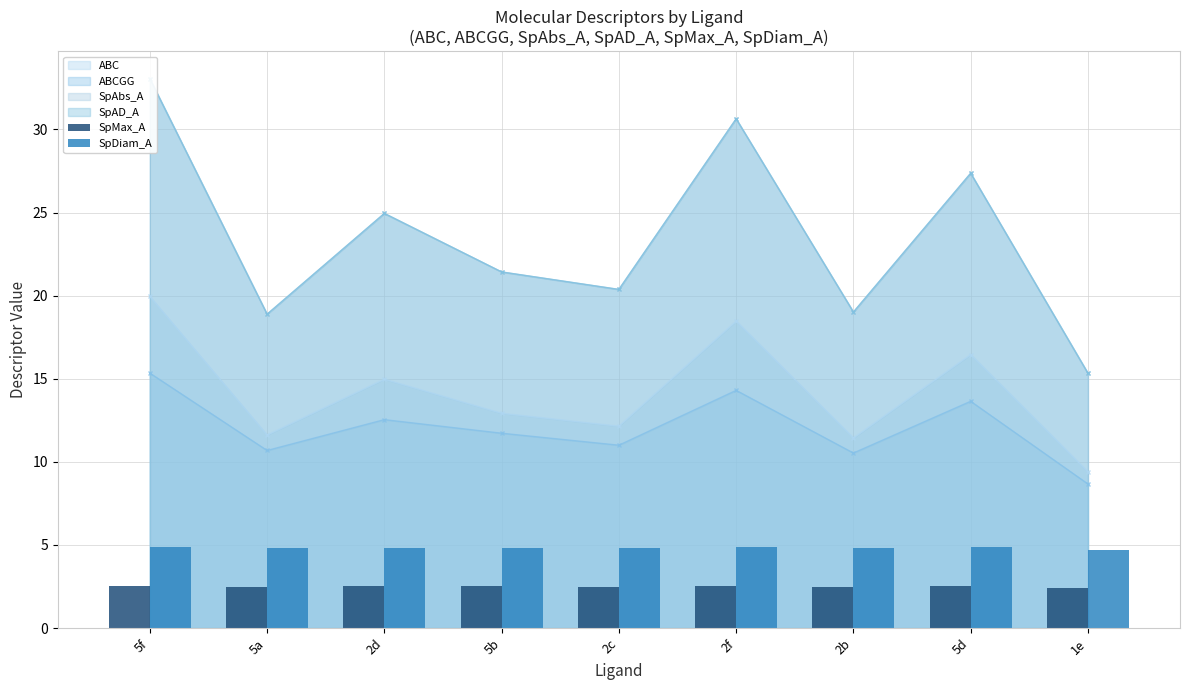

The value of ABC at 2c is 12.1. True or false?

True